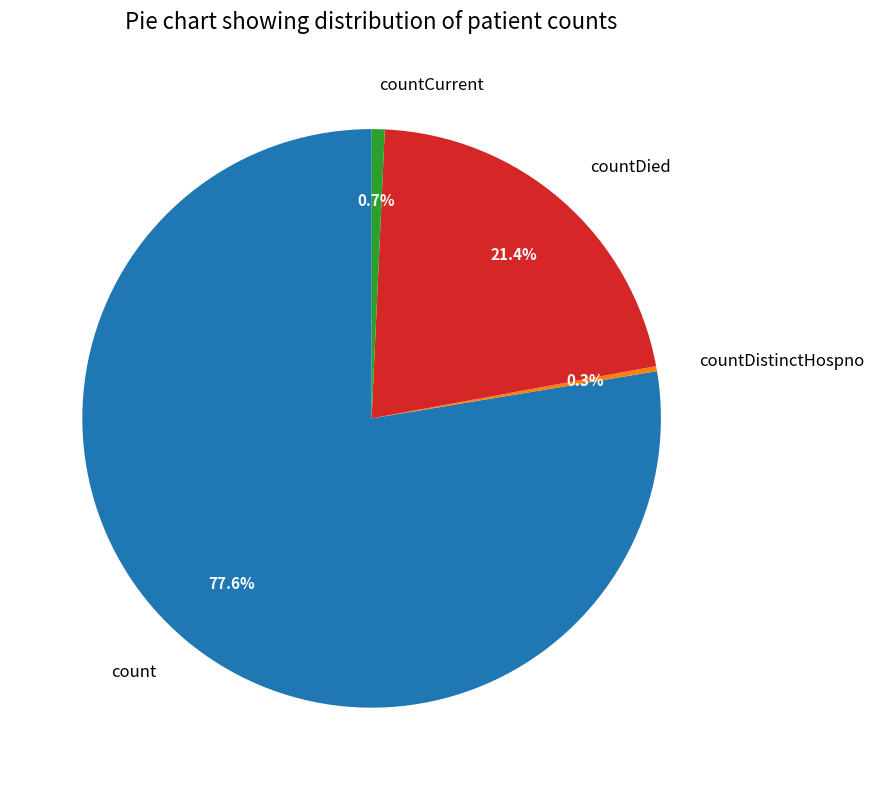

True or false: countDistinctHospno accounts for 0% of the total.

True